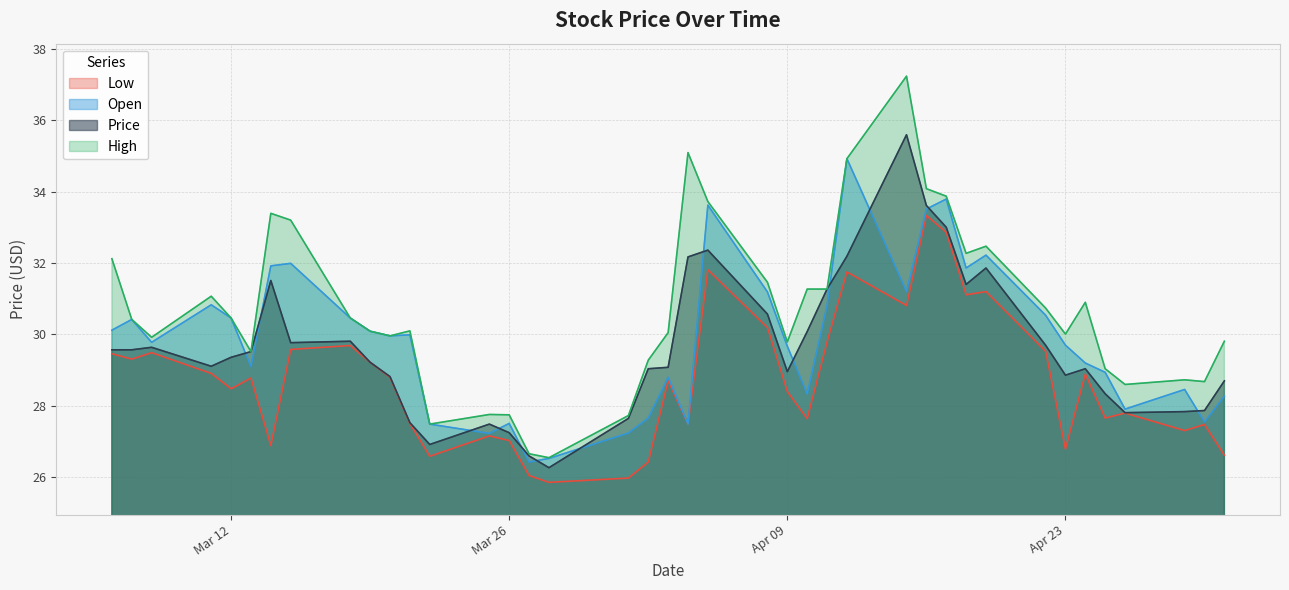

True or false: Open and Low intersect in this chart.

False